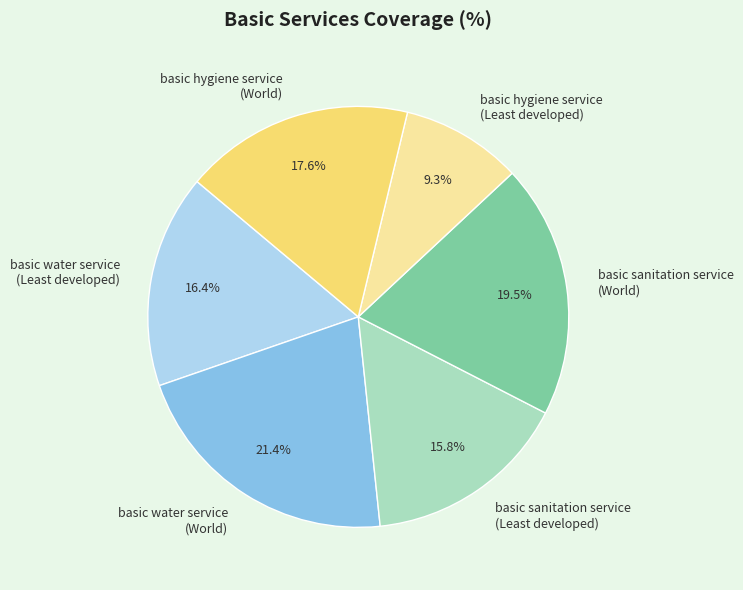

Which slice is the smallest?

basic hygiene service (Least developed)